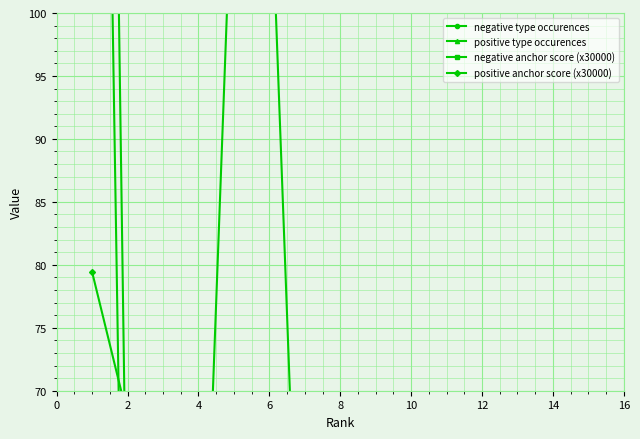

What is the approximate value of positive type occurences at 12?

32.0